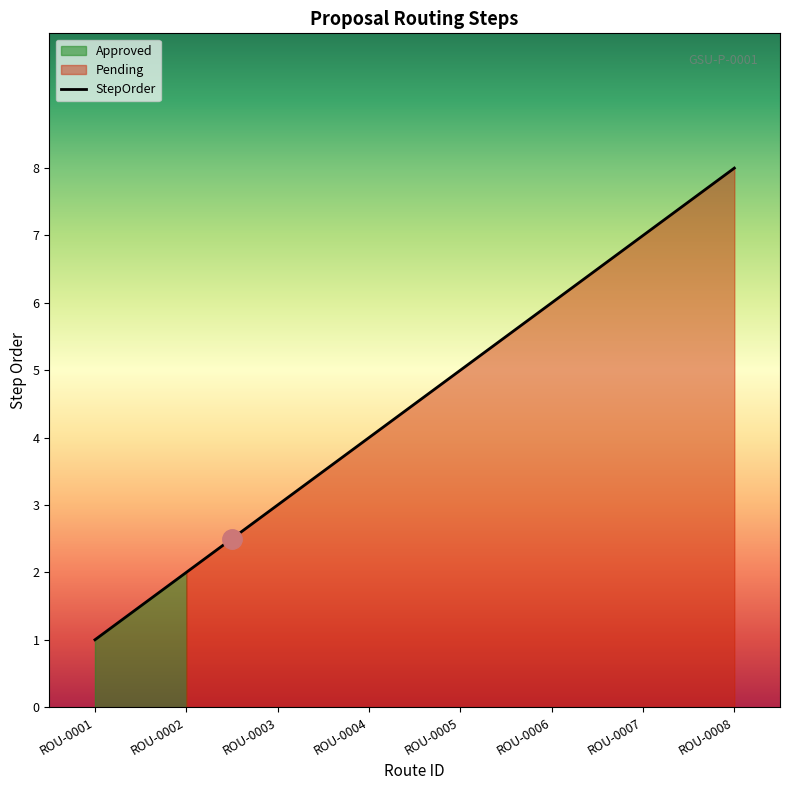

What is the minimum value shown in the chart?

1